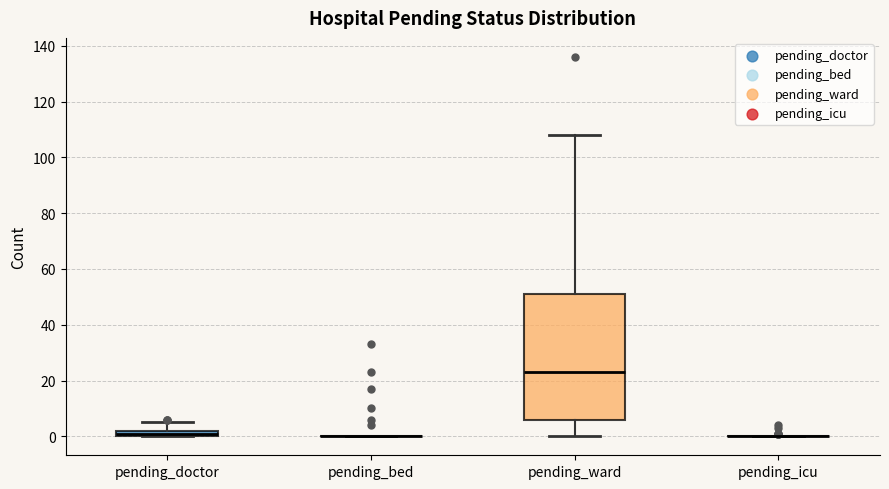

Where is the upper edge of the box for pending_doctor on the y-axis? The values are not printed on the chart, so give them approximately, as read against the axis.

2